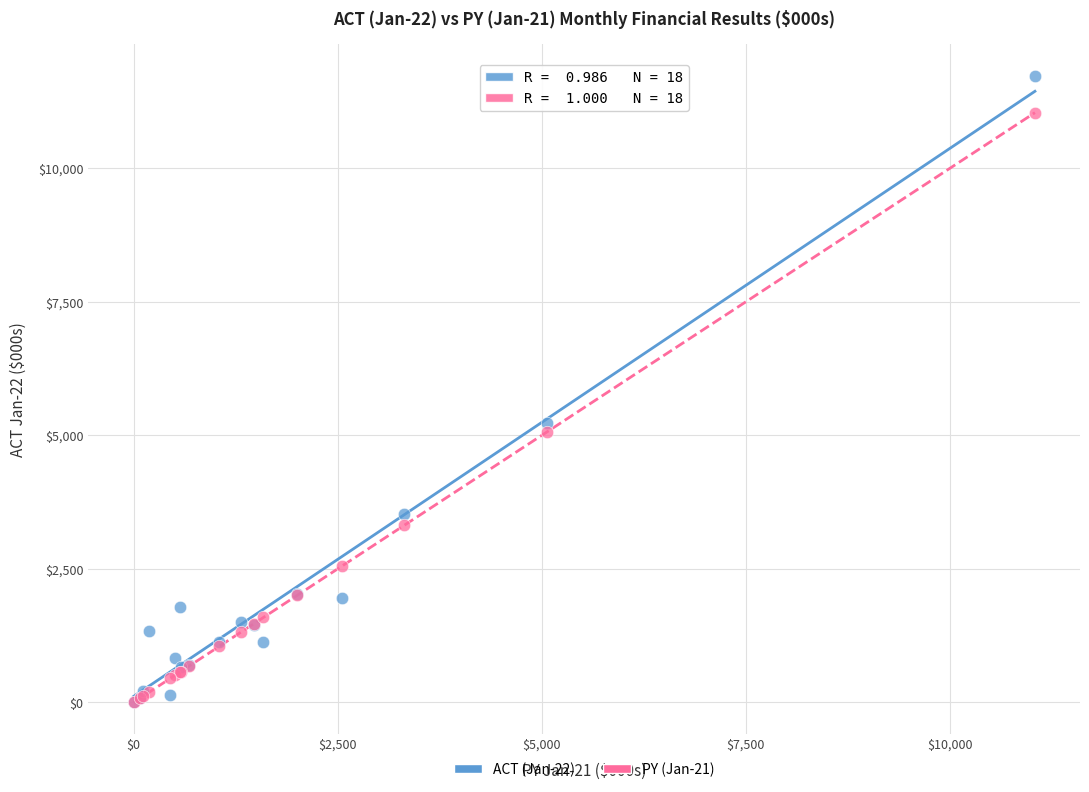

Which series has the largest Y range (max minus min)?

ACT (Jan-22)